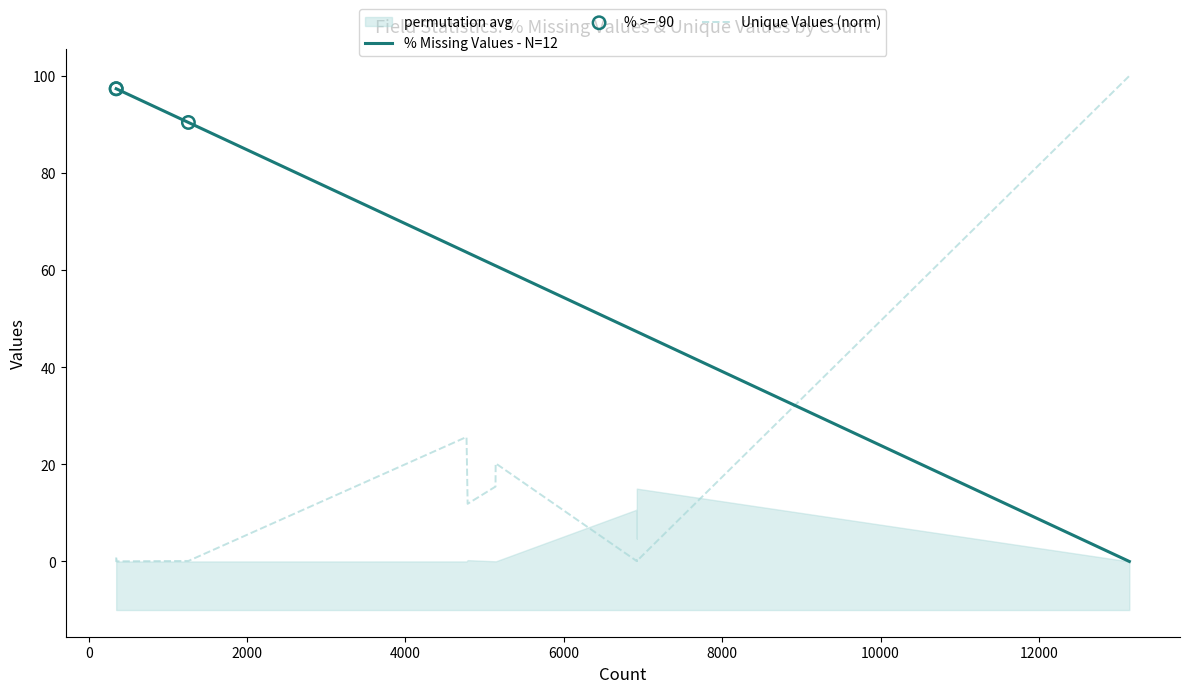

Which series contains the highest Y value?

Unique Values (norm)